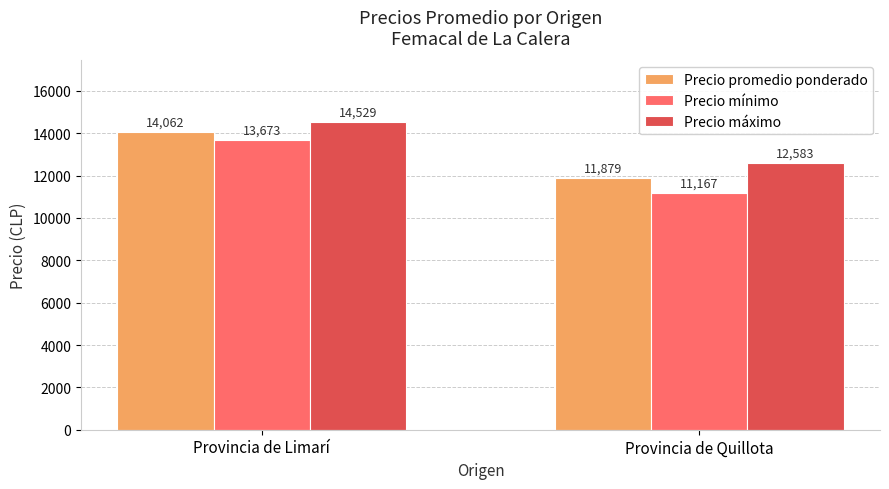

At how many categories does at least one series exceed 12997?

1